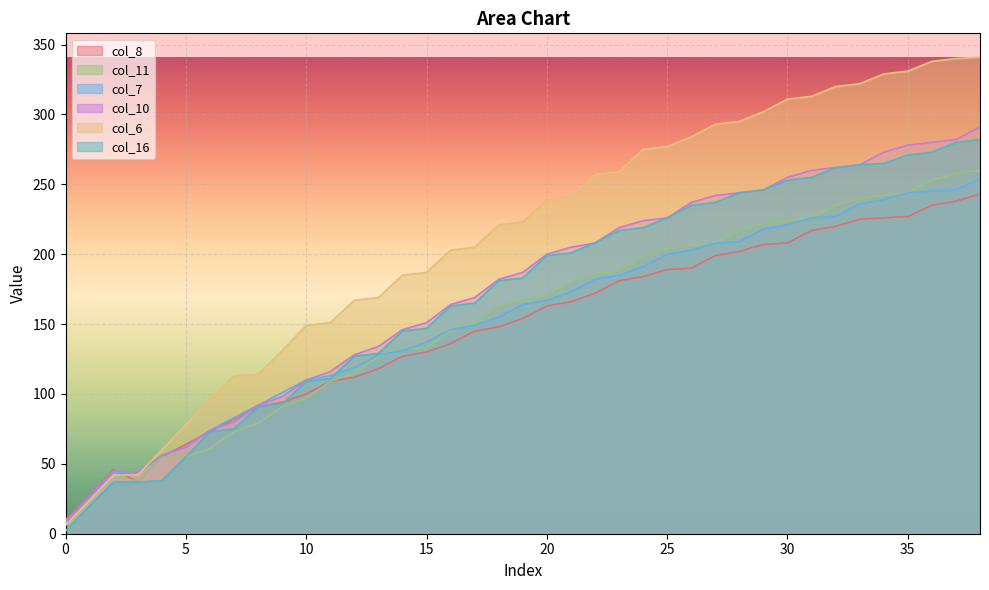

How many lines are shown in the chart?

6